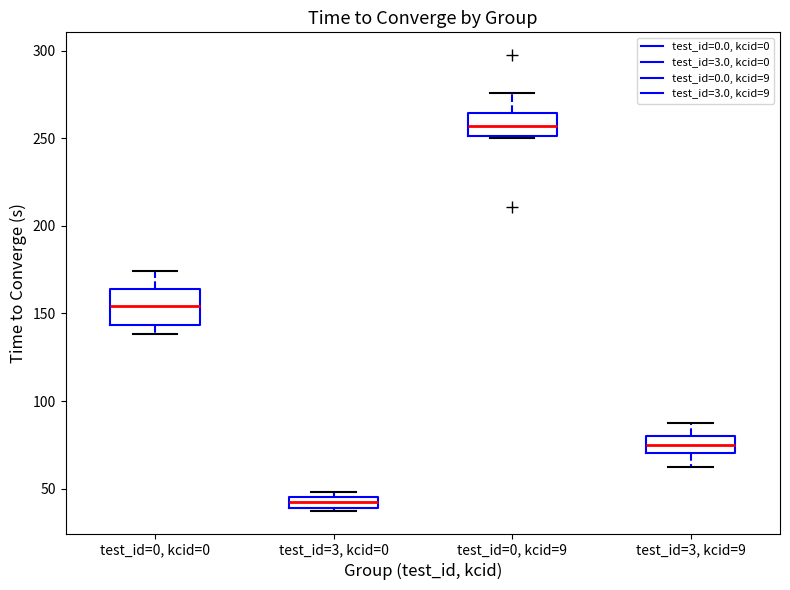

Where is the lower edge of the box for test_id=0, kcid=0 on the y-axis? The values are not printed on the chart, so give them approximately, as read against the axis.

145